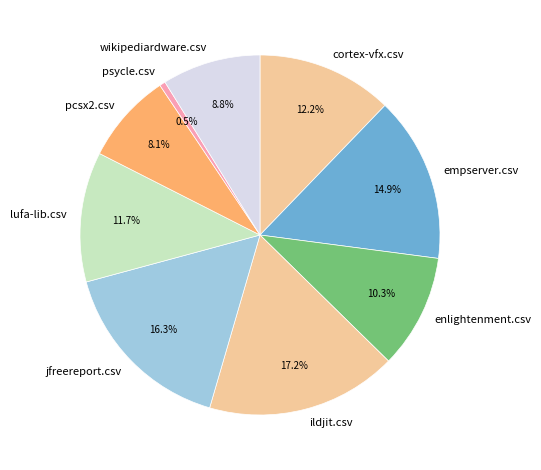

How many slices are in this pie chart?

9